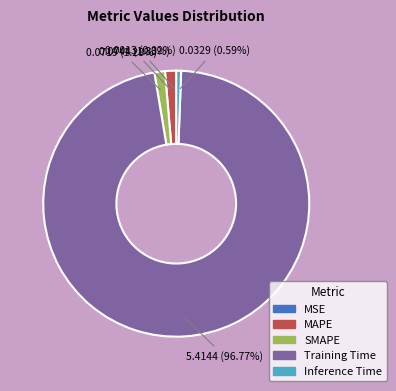

Which has a higher value, Training Time or MAPE?

Training Time